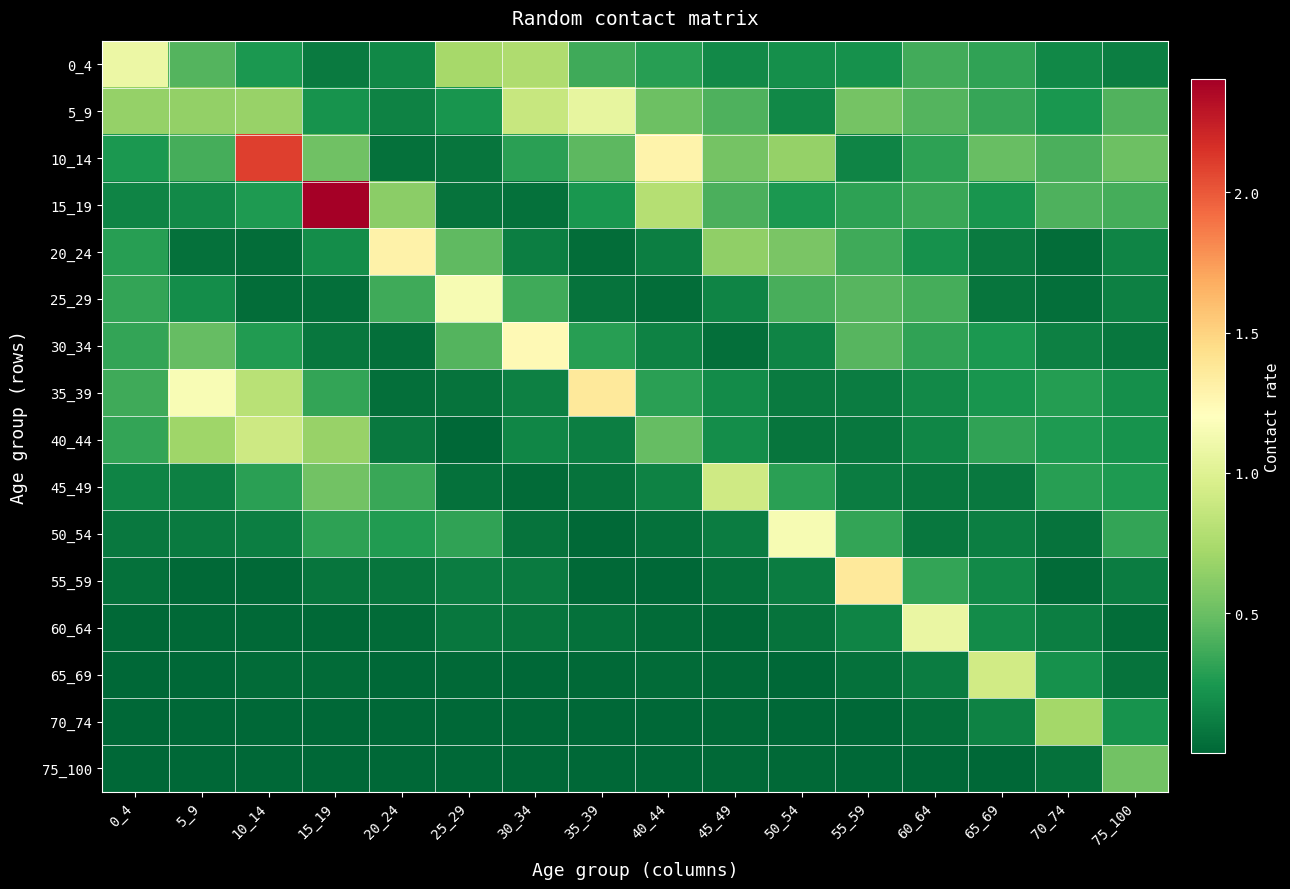

Rank the series at 70_74 from lowest to highest value.

55_59, 20_24, 25_29, 75_100, 50_54, 60_64, 30_34, 0_4, 65_69, 5_9, 40_44, 35_39, 45_49, 10_14, 15_19, 70_74